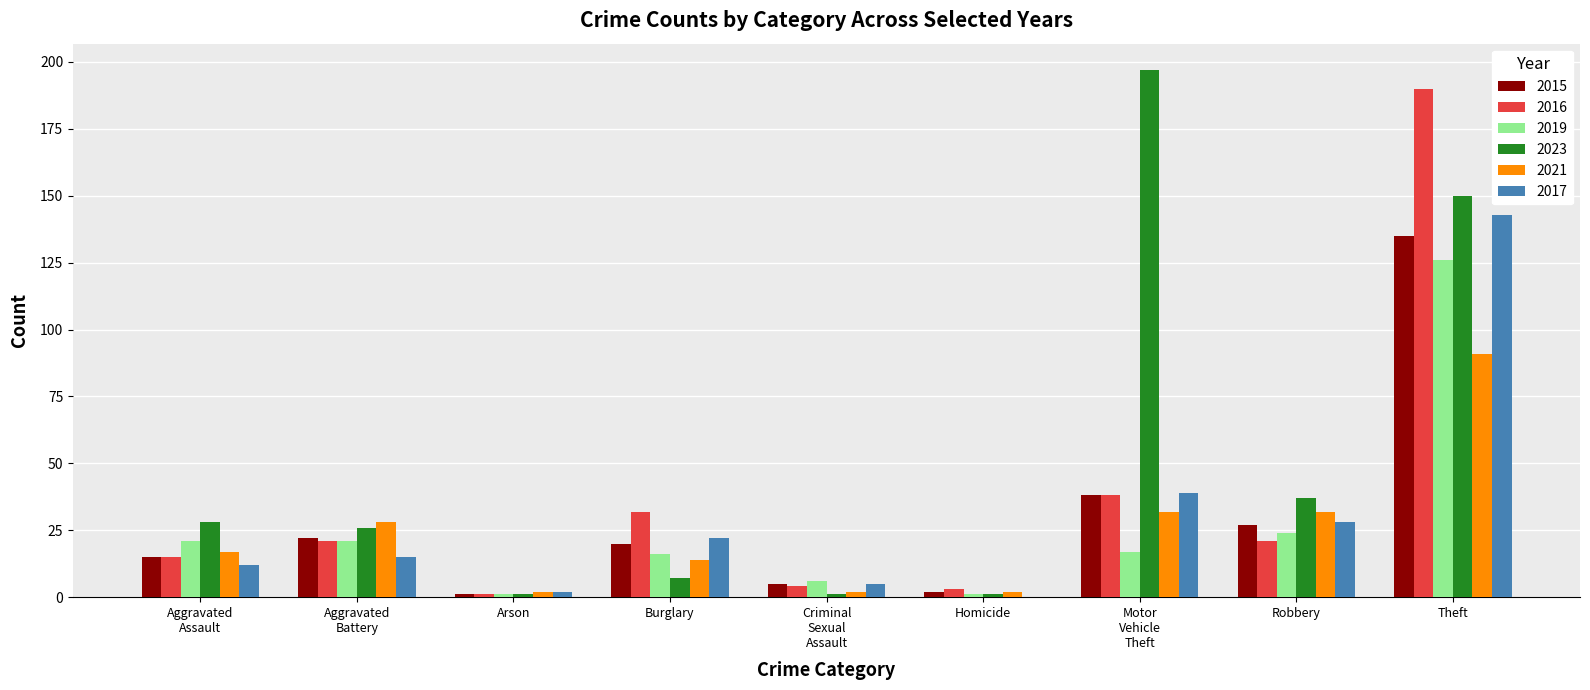

Which category has the highest value in the 2019 series?

Theft